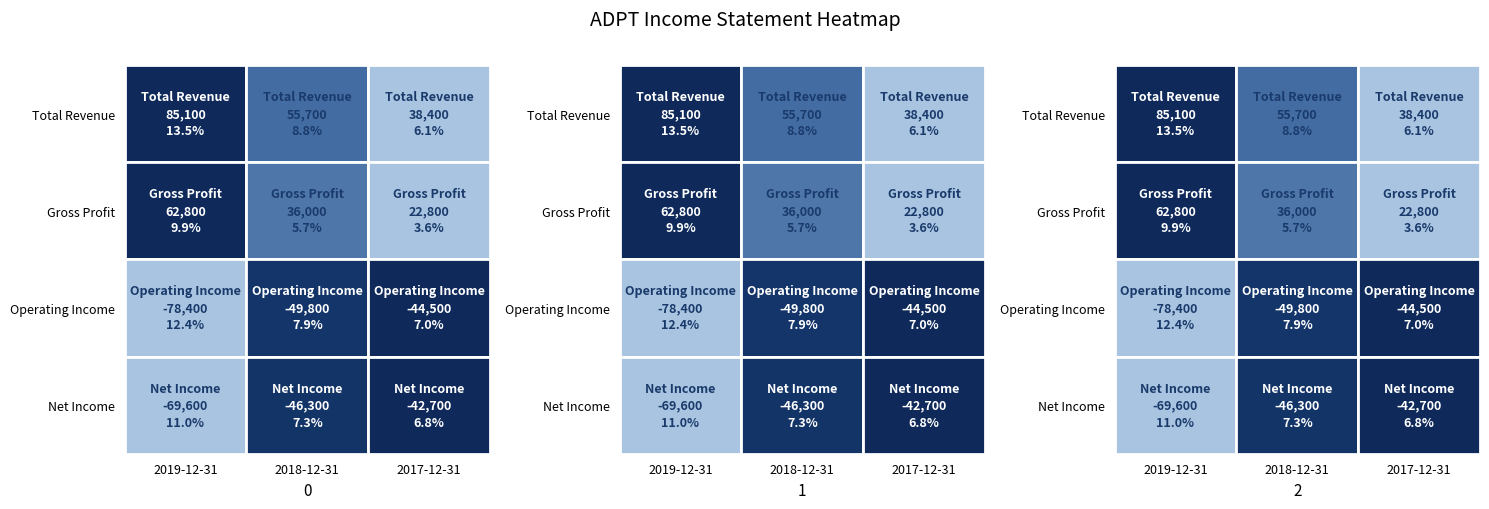

Is it true that Total Revenue equals 85100 at 2019-12-31?

True